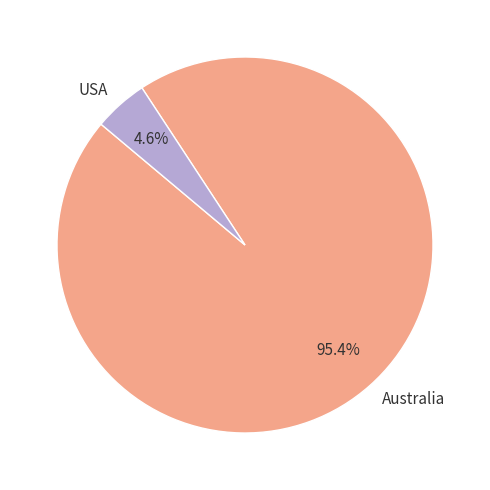

Which has a higher value, Australia or USA?

Australia